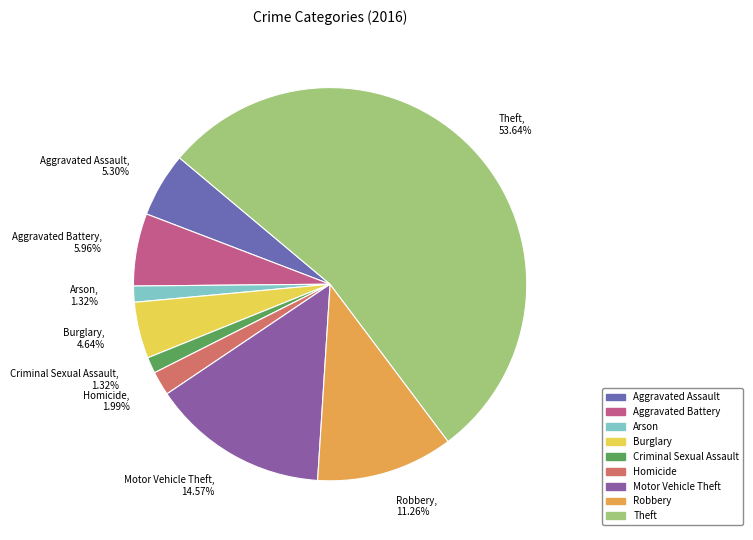

Combined, do Robbery and Aggravated Battery account for over 50%?

No